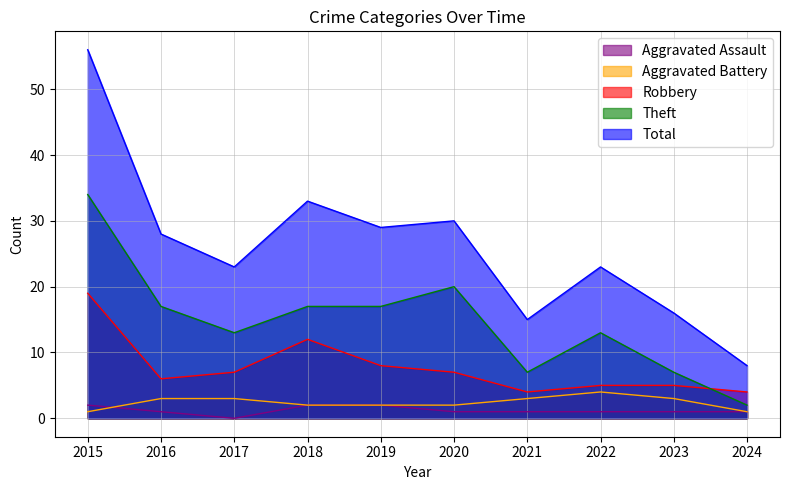

How many data points in Total are above 28?

4